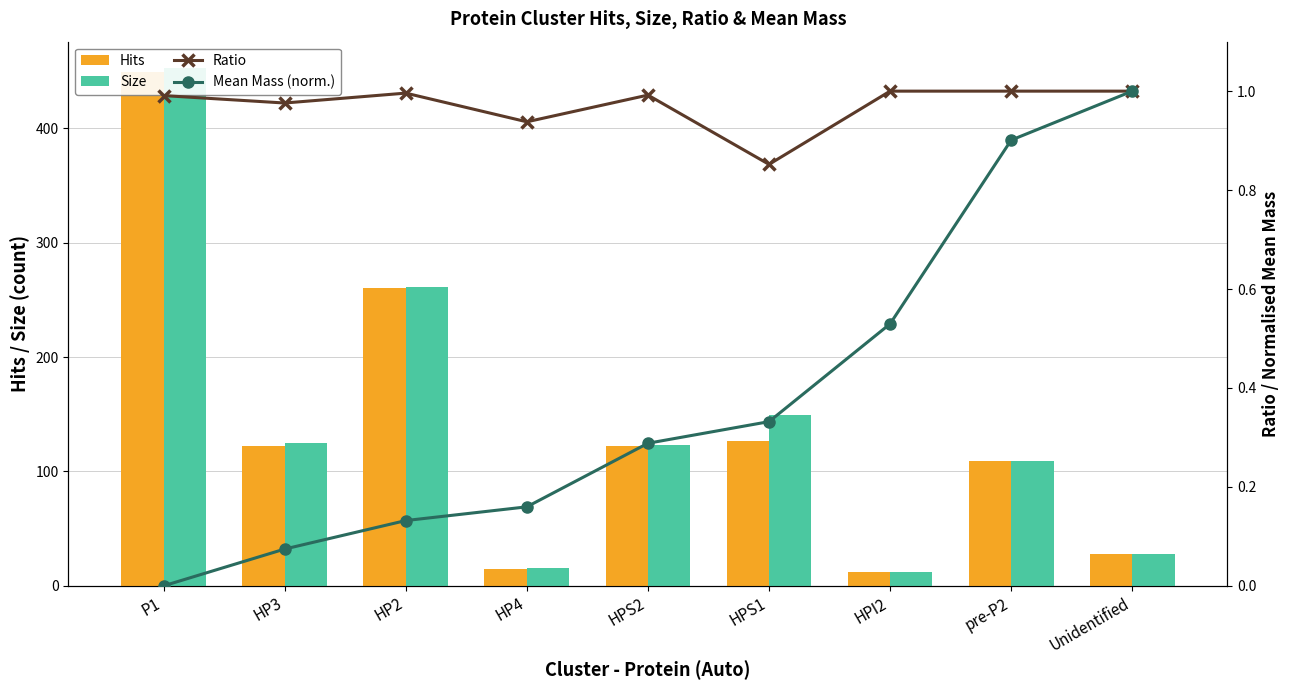

The Mean Mass (norm.) series shows 1.0 at Unidentified. True or false?

True